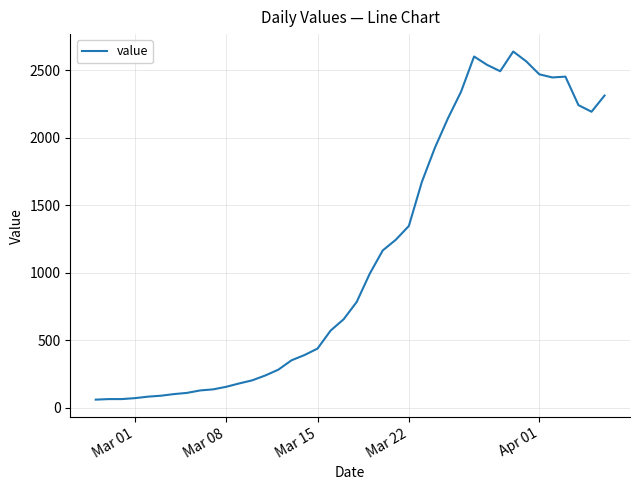

What is the greatest value displayed?

2639